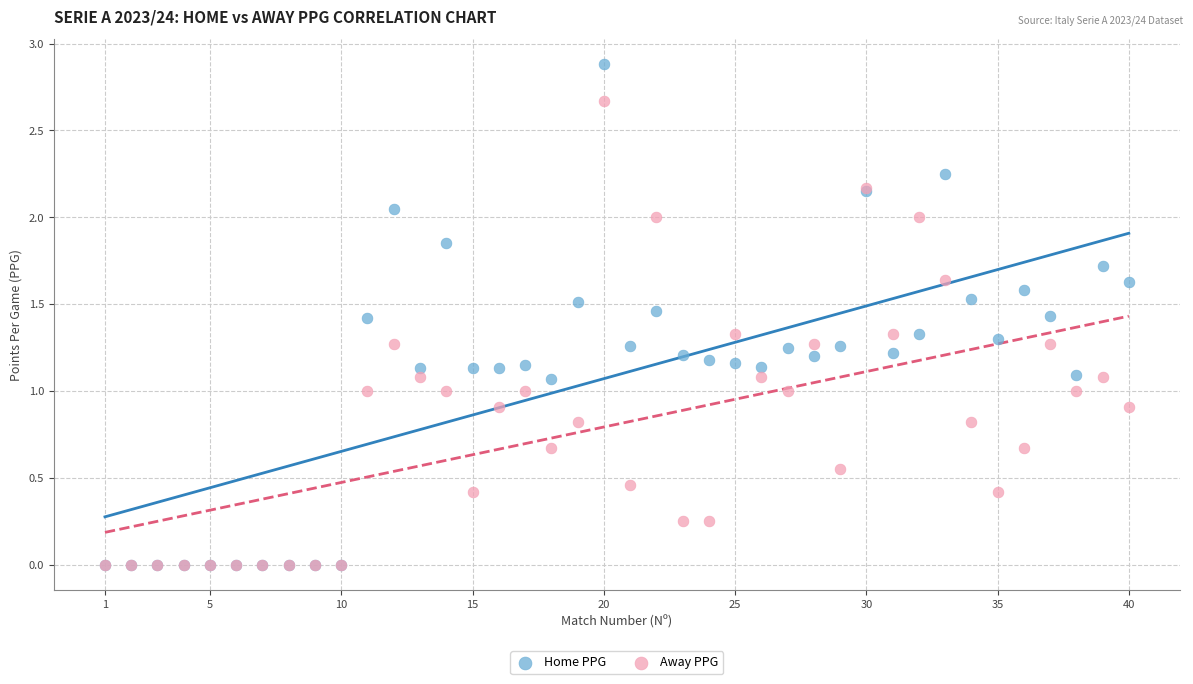

Which series has the widest spread of Y values?

Home PPG